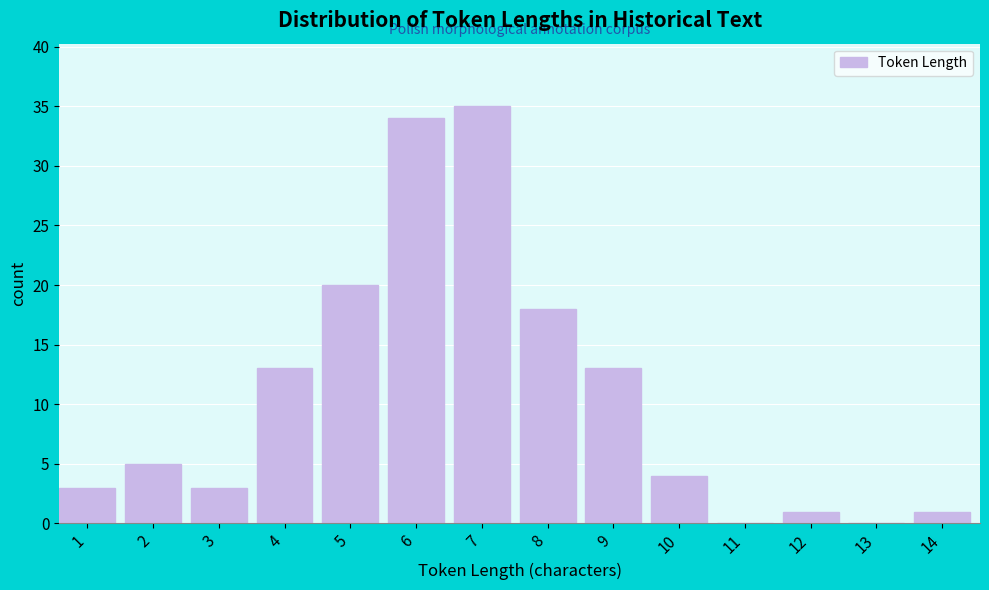

Reading left to right, list all the values displayed in this chart.

1=3	2=5	3=3	4=13	5=20	6=34	7=35	8=18	9=13	10=4	11=0	12=1	13=0	14=1